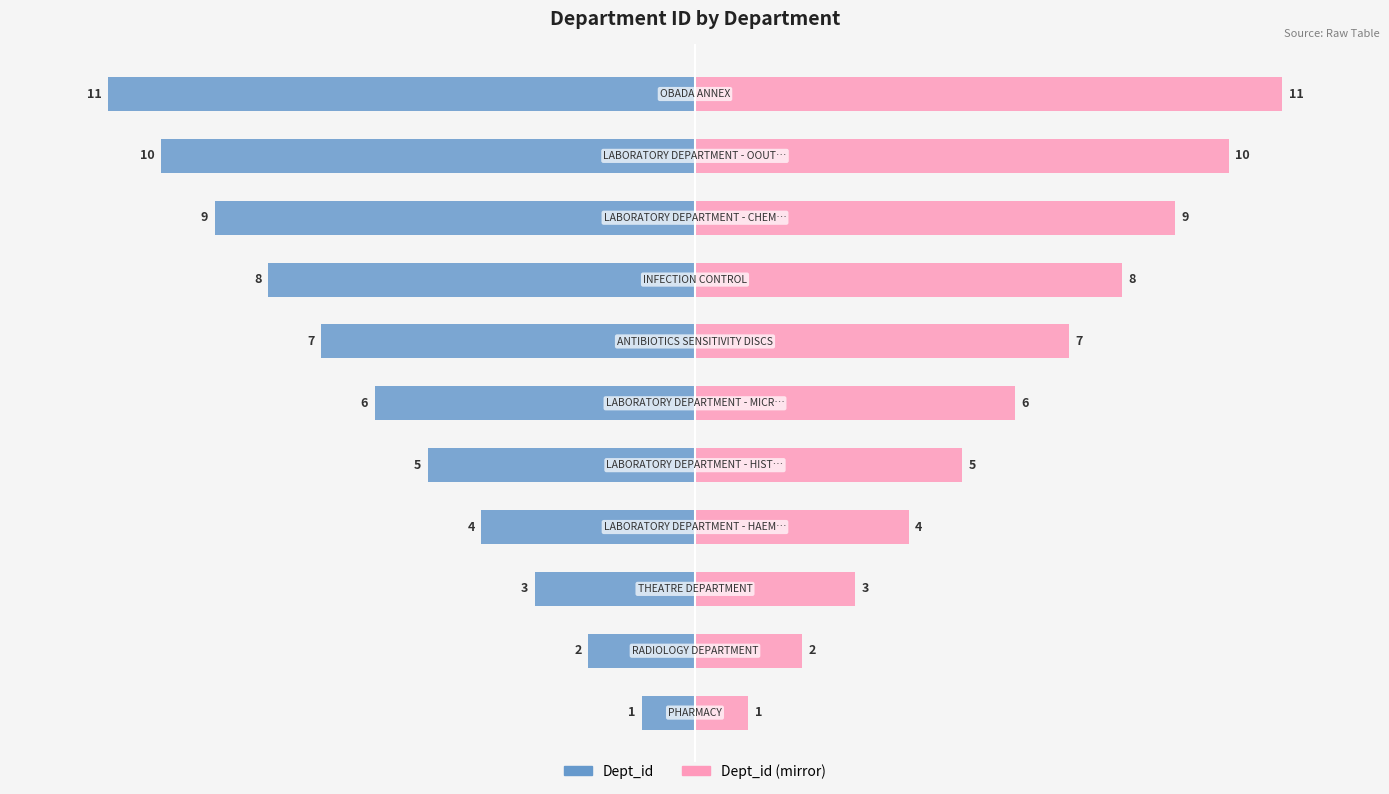

How many distinct data groups are displayed?

2